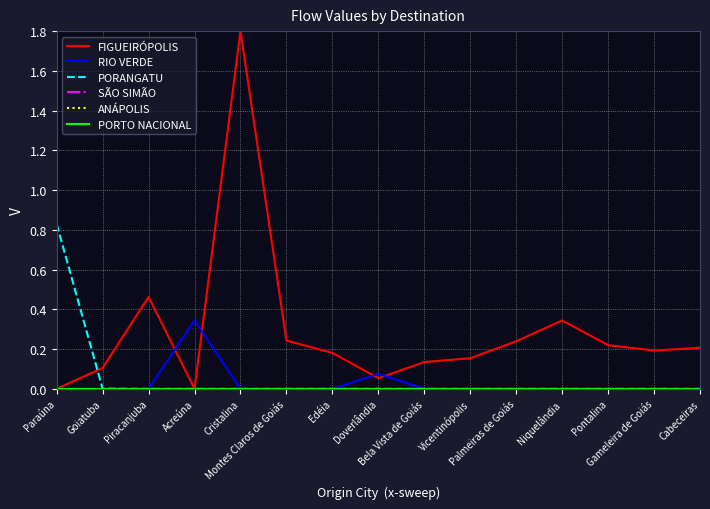

List the labels in order of RIO VERDE value, largest first.

Acreúna, Doverlândia, Paraúna, Goiatuba, Piracanjuba, Cristalina, Montes Claros de Goiás, Edéia, Bela Vista de Goiás, Vicentinópolis, Palmeiras de Goiás, Niquelândia, Pontalina, Gameleira de Goiás, Cabeceiras